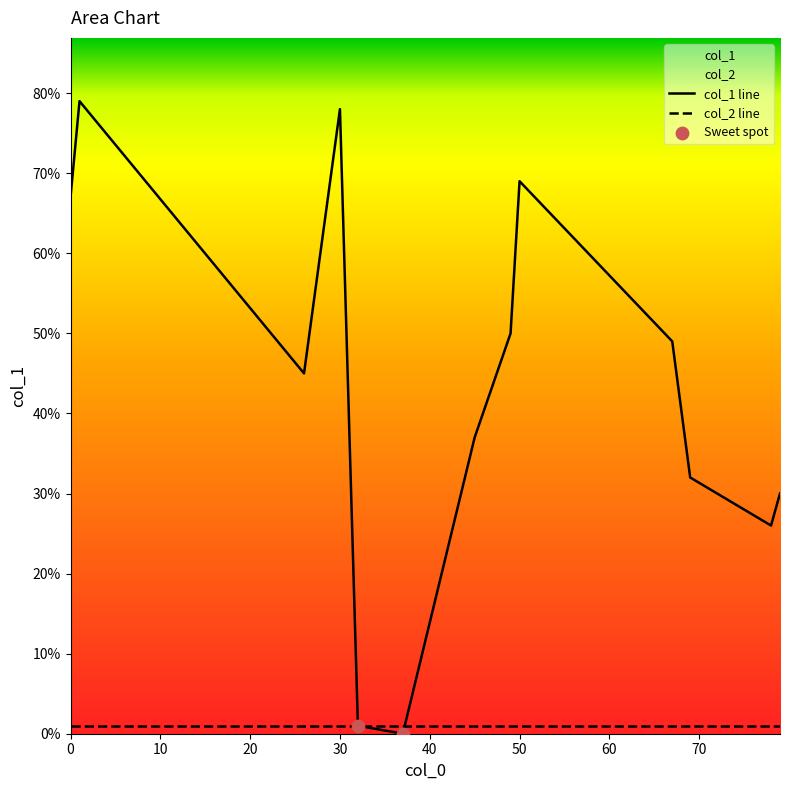

At how many categories does at least one series exceed 77?

2